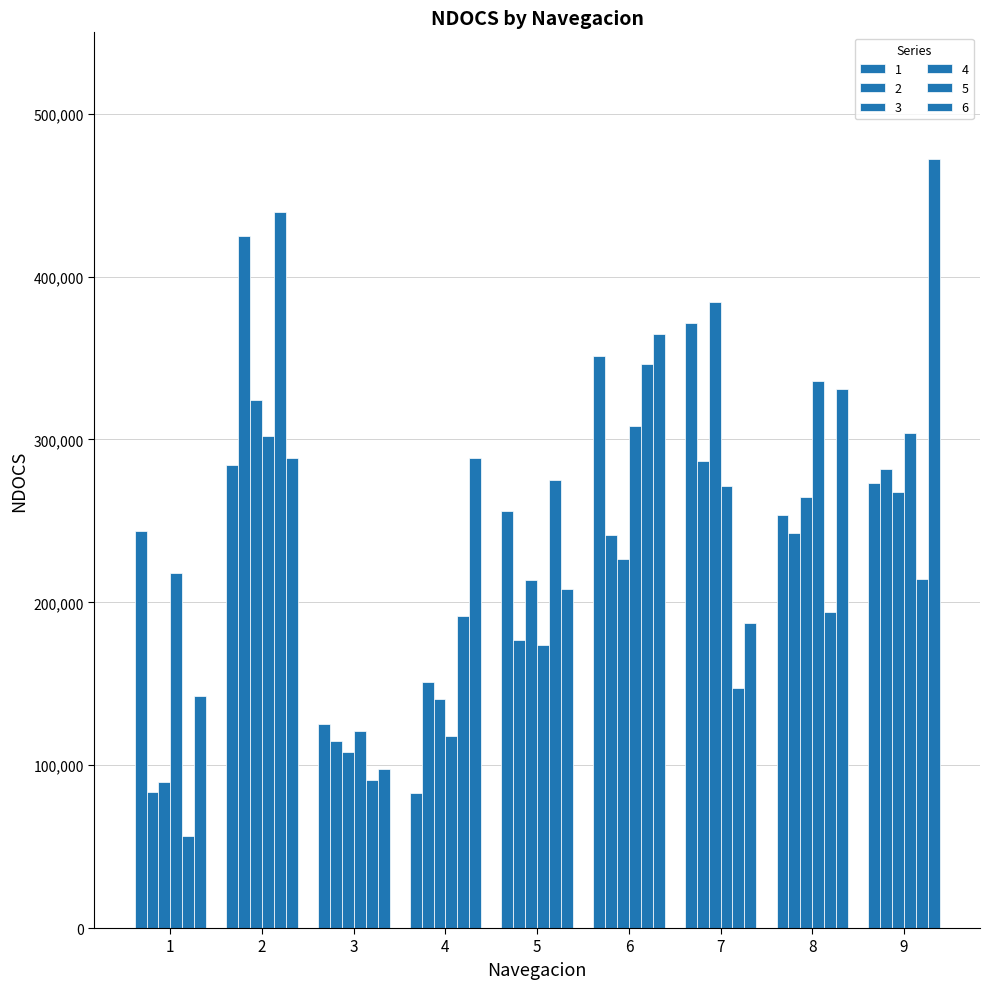

What is the lowest value of the 6 series?

97552